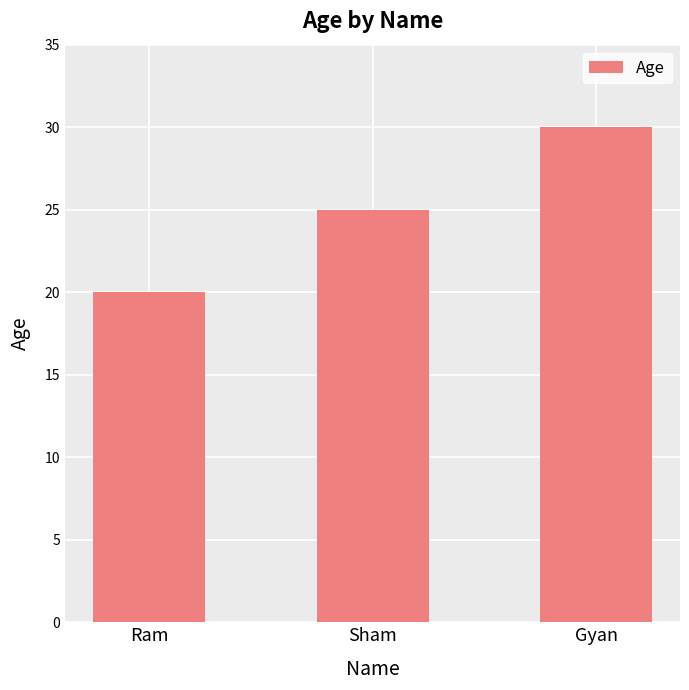

True or false: the data shows 19 at Gyan.

False